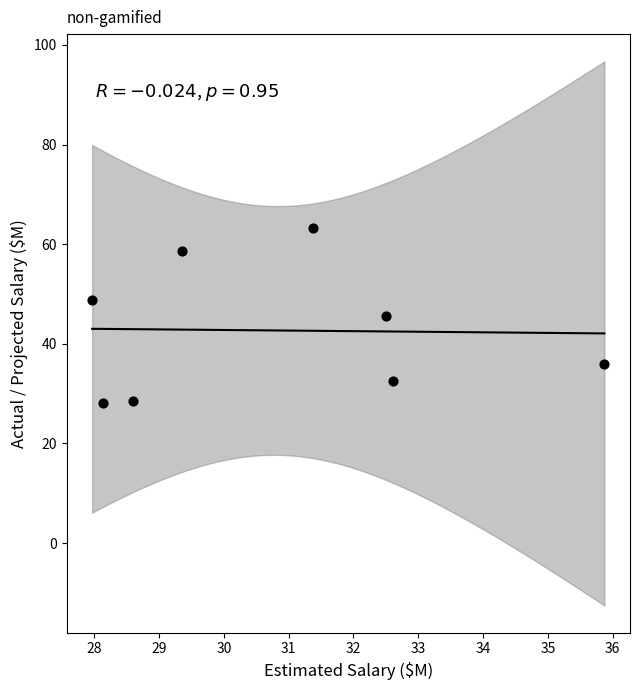

What is the average Y value?

42.7